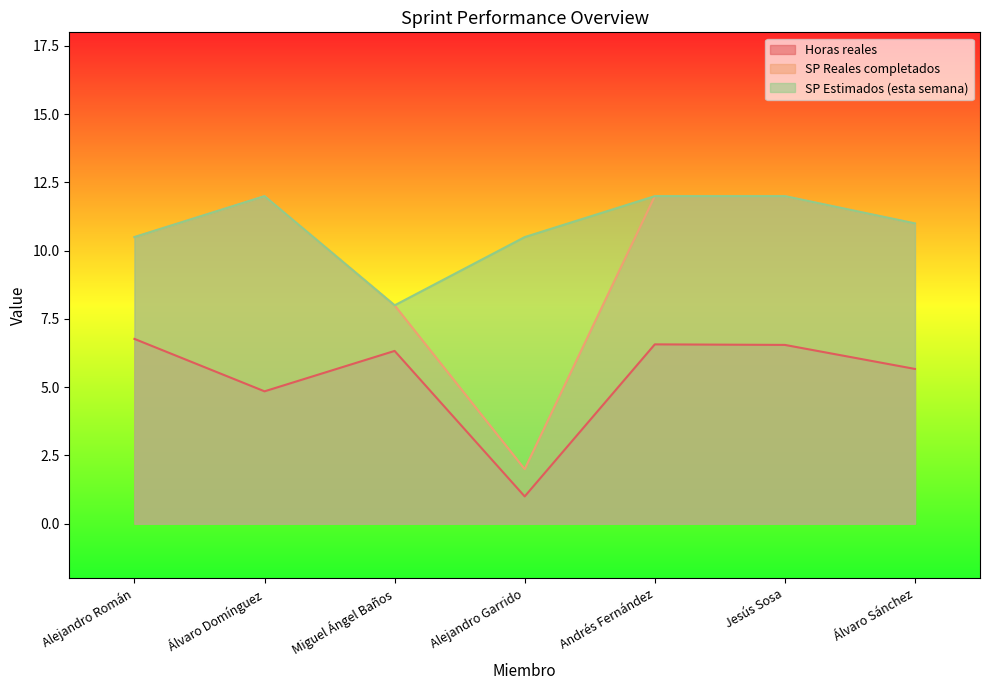

Between Alejandro Román and Miguel Ángel Baños, which series saw the biggest shift?

SP Reales completados